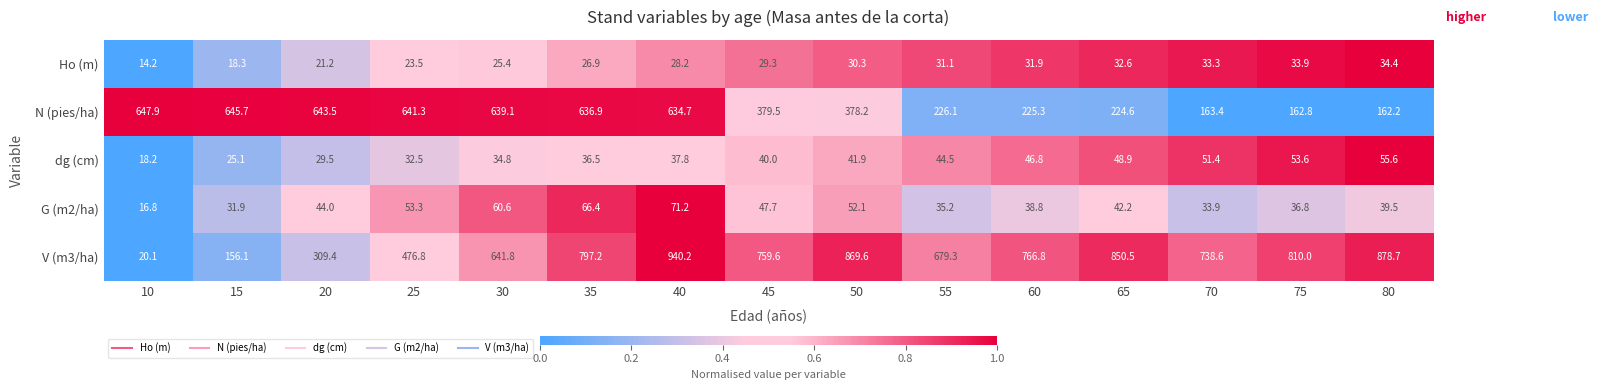

What is the average value of the V (m3/ha) series?

646.3